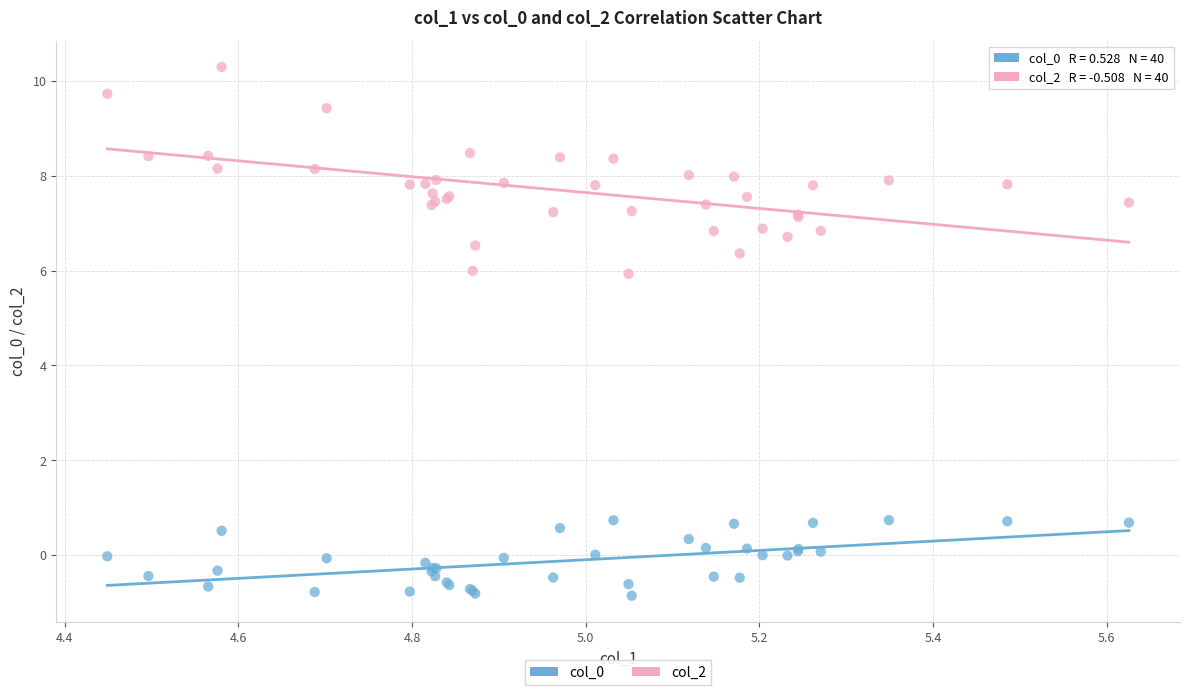

Which series contains the highest Y value?

col_2